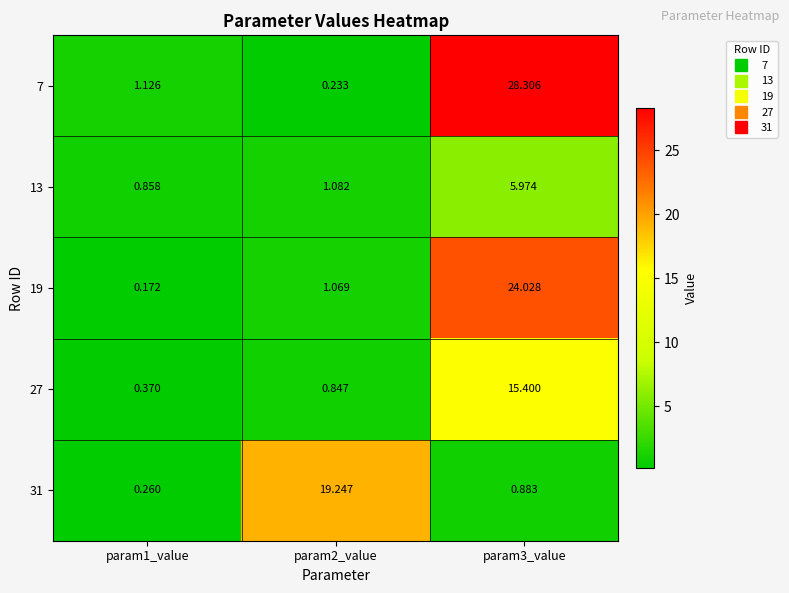

Is the value of 13 at param2_value greater than the value of 7 at param3_value?

No